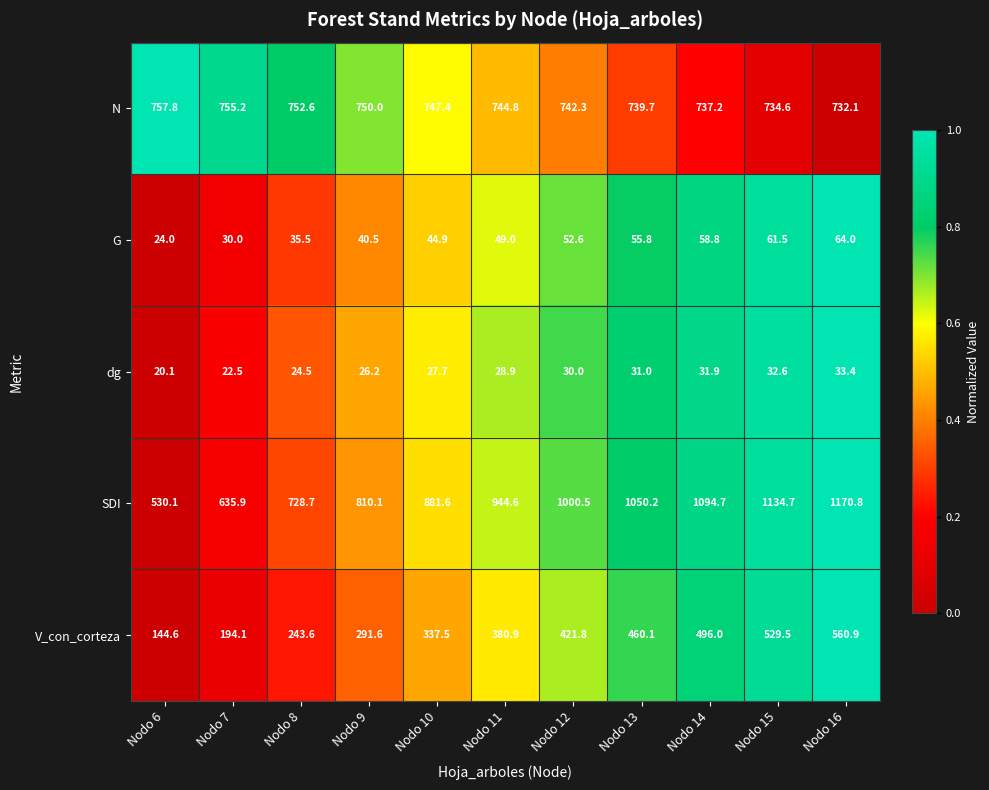

What is the sum of the N values at Nodo 6 and Nodo 7?

1513.0